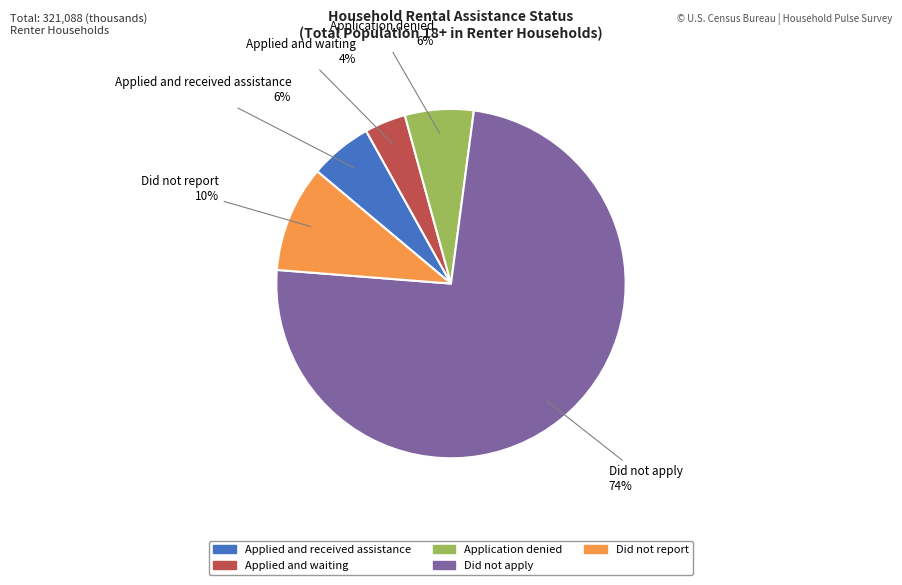

Which category accounts for the majority?

Did not apply